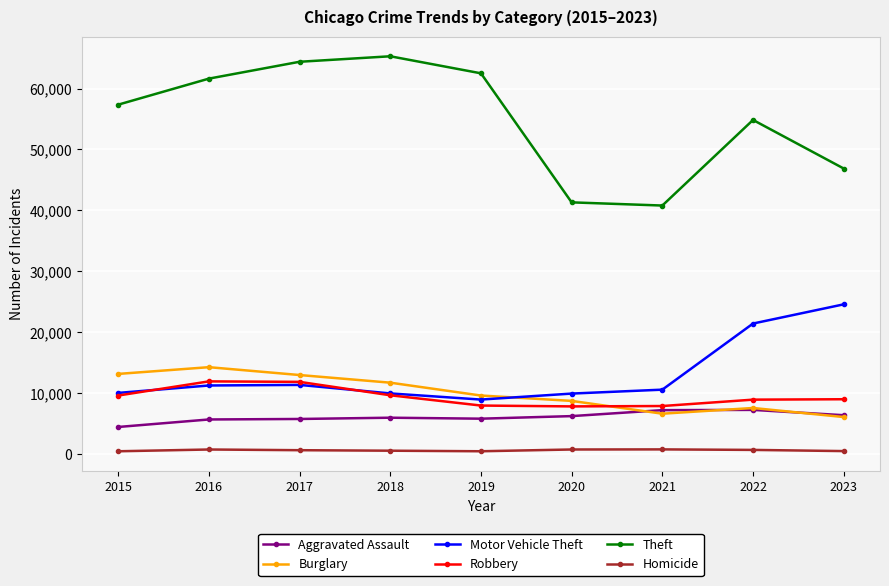

At which category does the chart reach its peak across all series?

2018